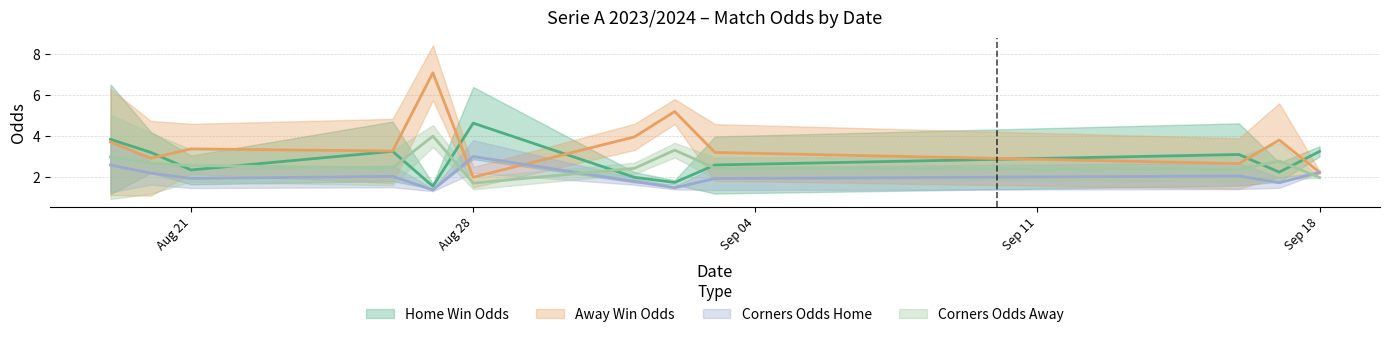

What is the spread (max minus min) of values at 31?

0.9